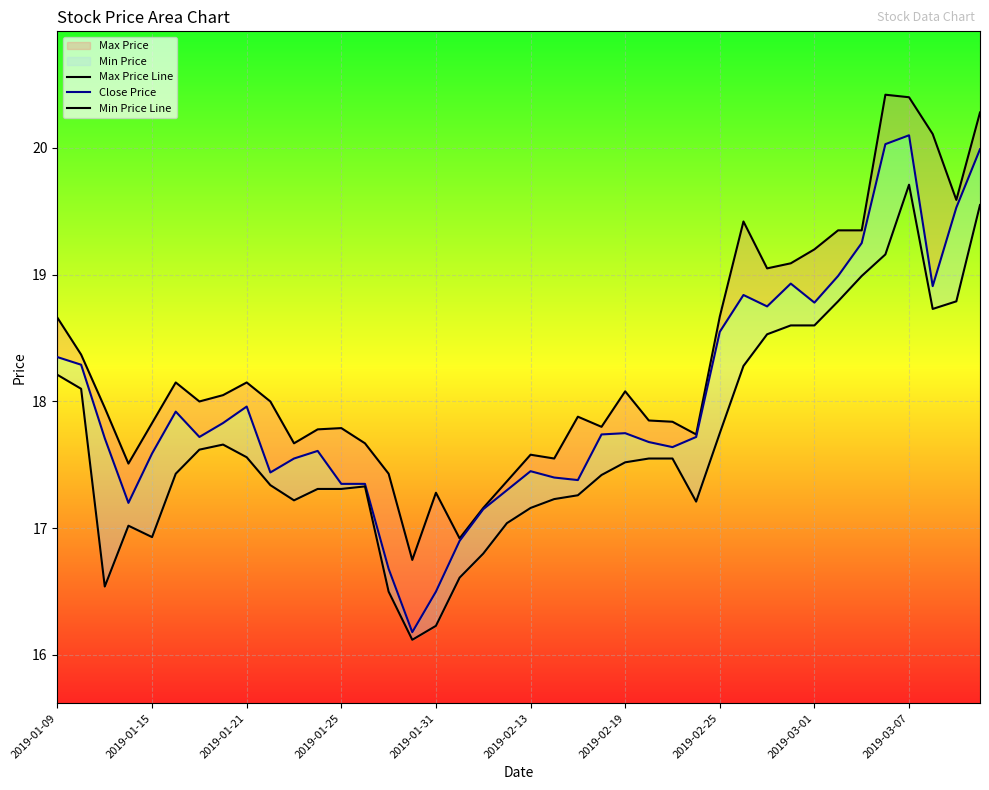

True or false: Min Price Line and Close Price cross at least once.

False